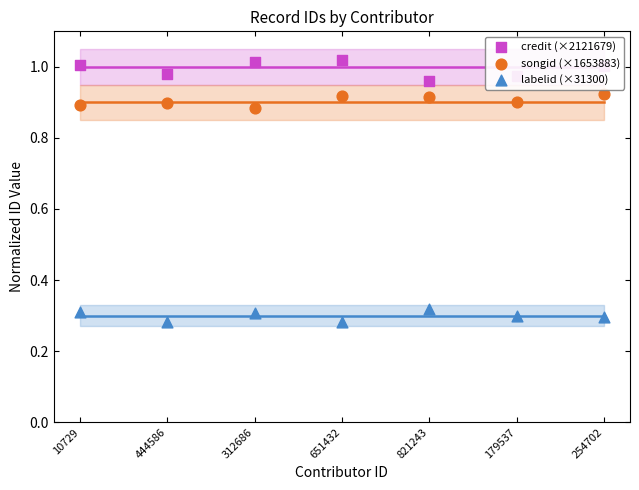

Which series has the largest Y range (max minus min)?

credit (×2121679)